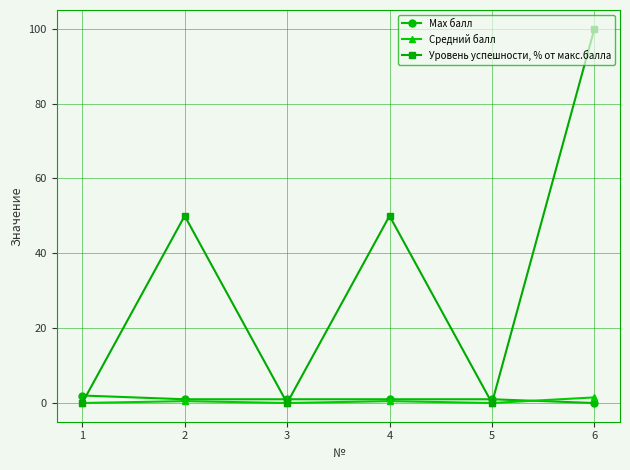

What are all the series names shown in the legend?

Max балл, Средний балл, Уровень успешности, % от макс.балла